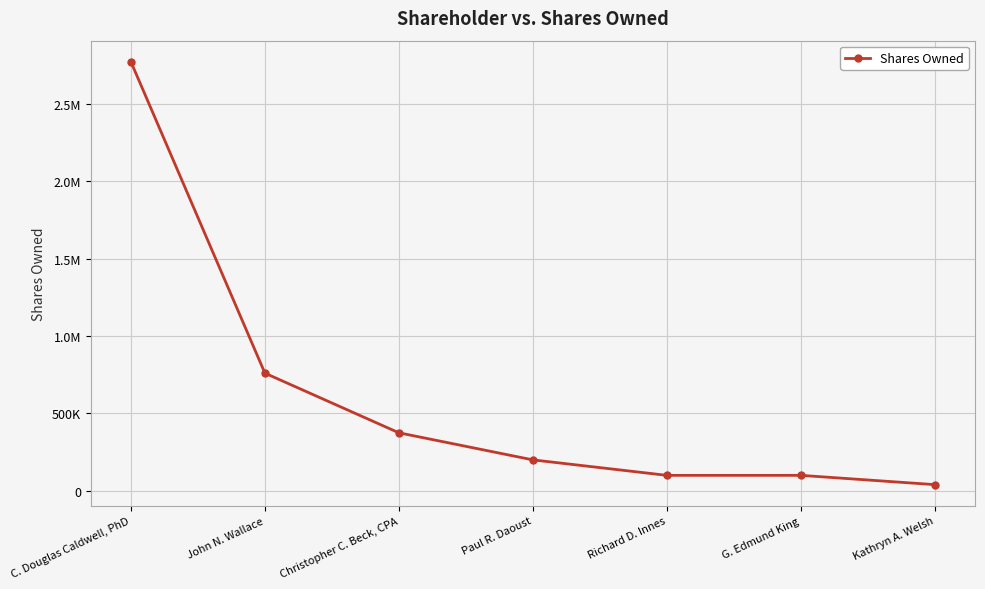

List the labels in order of value, largest first.

C. Douglas Caldwell, PhD, John N. Wallace, Christopher C. Beck, CPA, Paul R. Daoust, Richard D. Innes, G. Edmund King, Kathryn A. Welsh